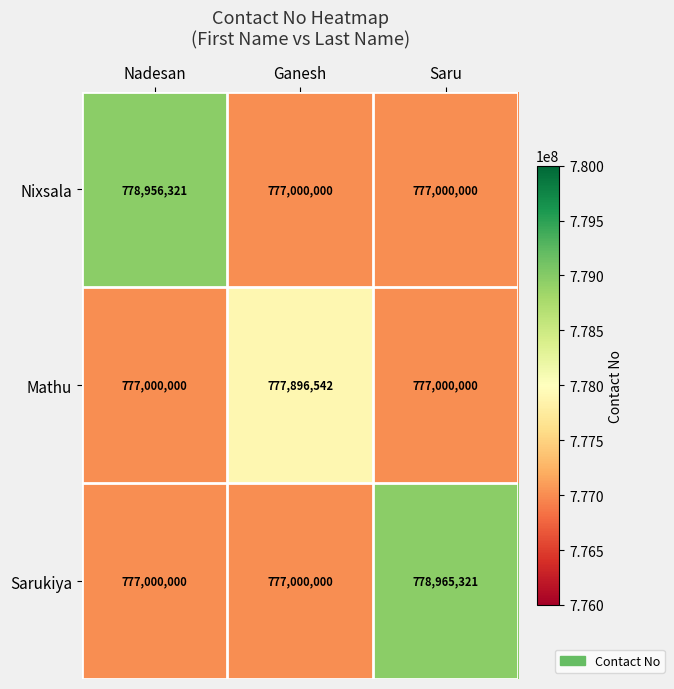

What is the minimum value shown in the chart?

777000000